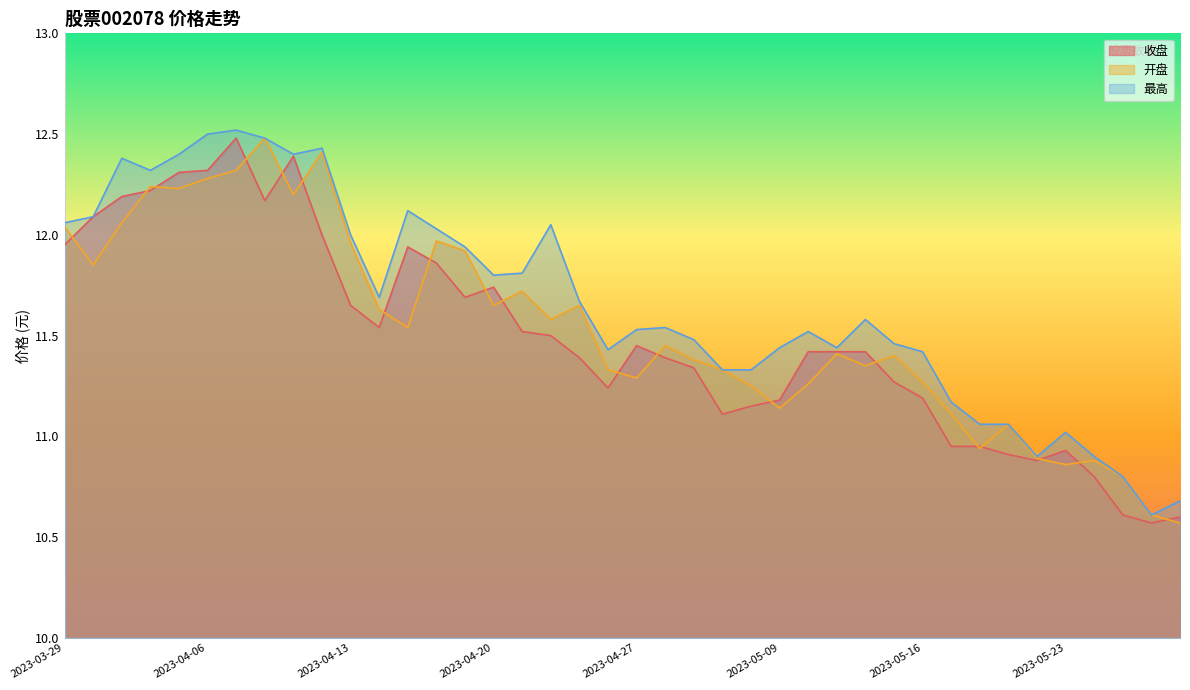

What is the sum of all 开盘 values?

461.3